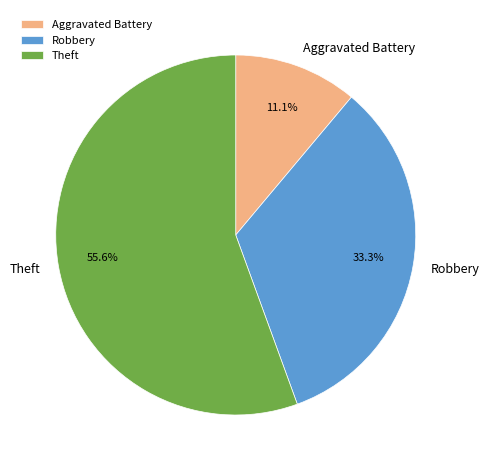

To the nearest percent, what portion does Robbery represent?

33%